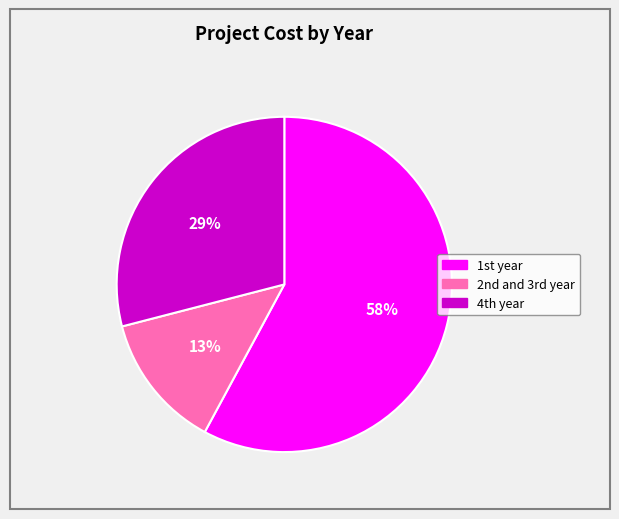

How many slices are in this pie chart?

3